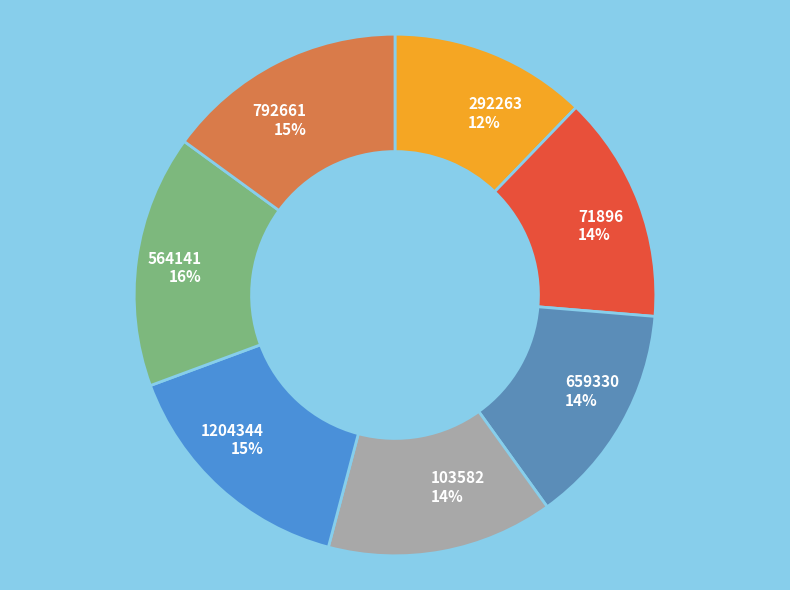

Which has a higher value, 1204344 or 659330?

1204344